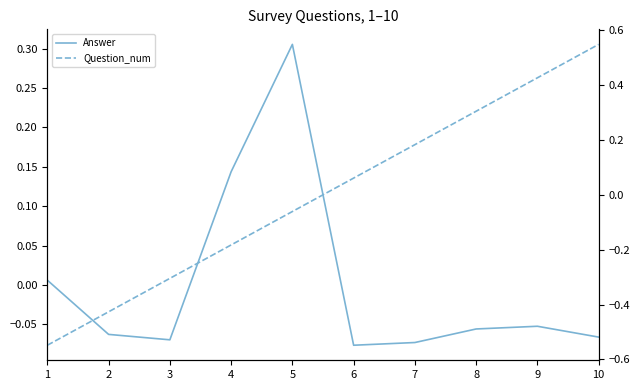

What are all the series names shown in the legend?

Answer, Question_num